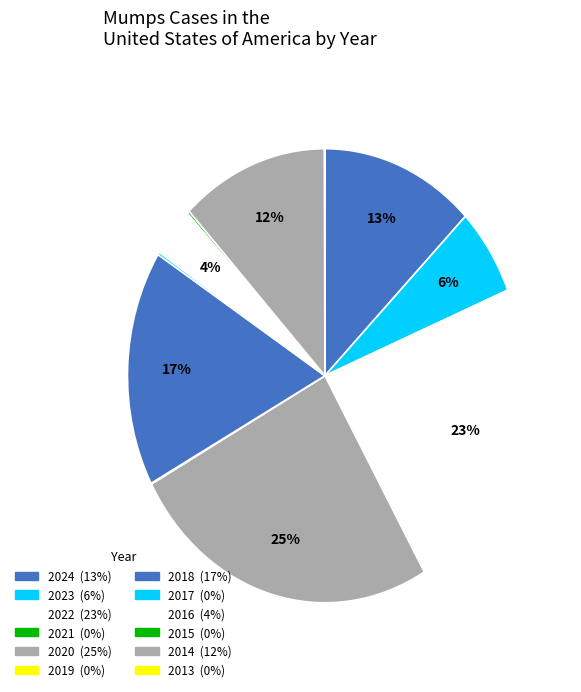

Is it true that 2023 is 6% of the pie?

True